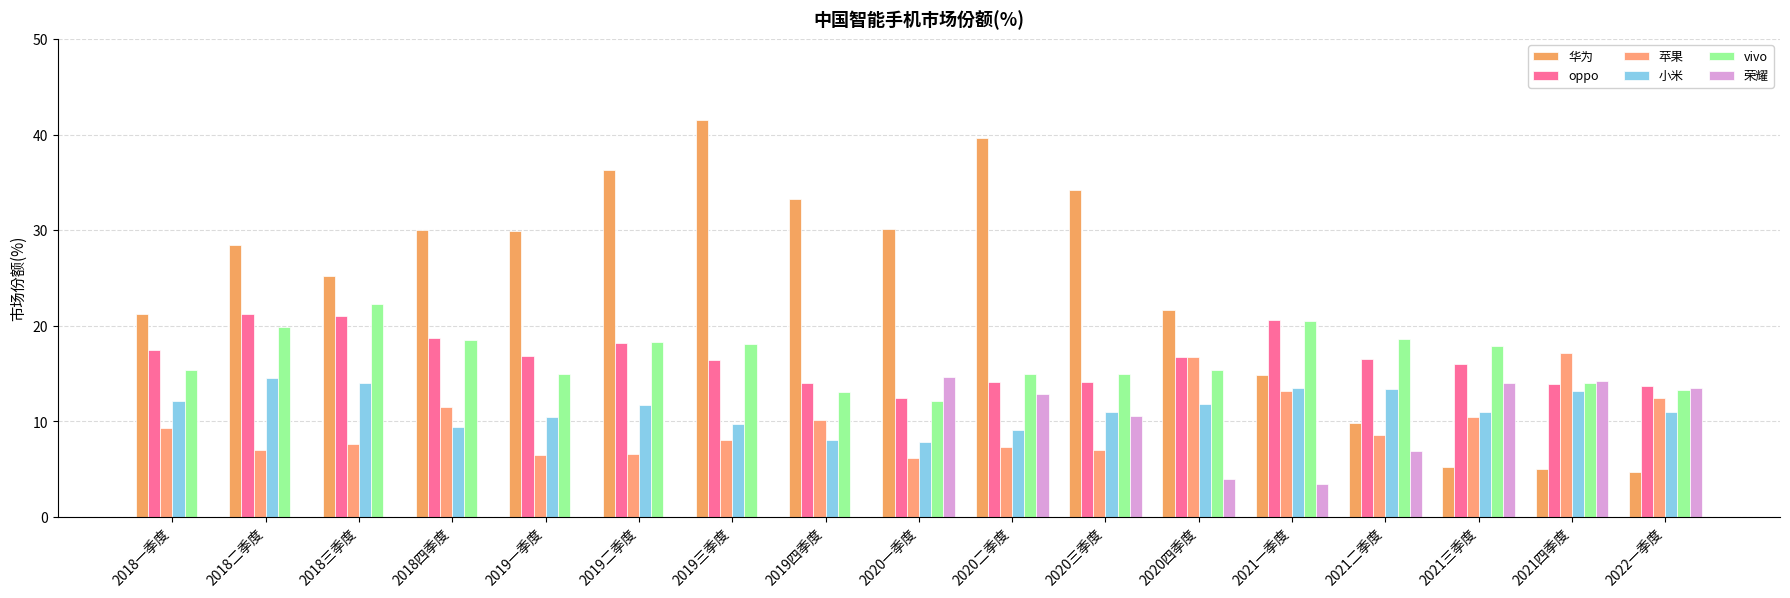

What is the label of the 6th bar from the left?

2019二季度